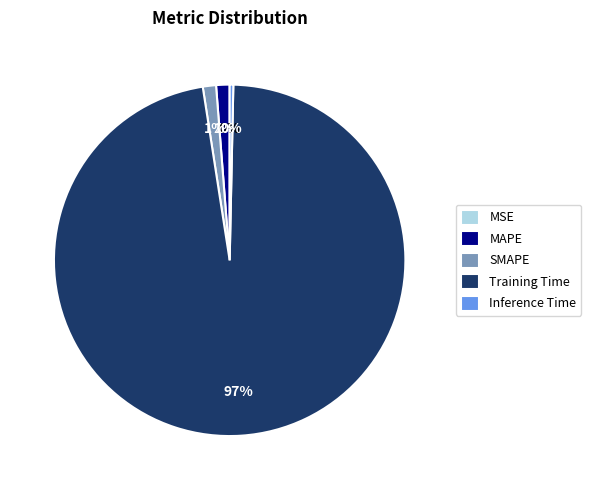

Is the sum of SMAPE and Inference Time greater than half?

No